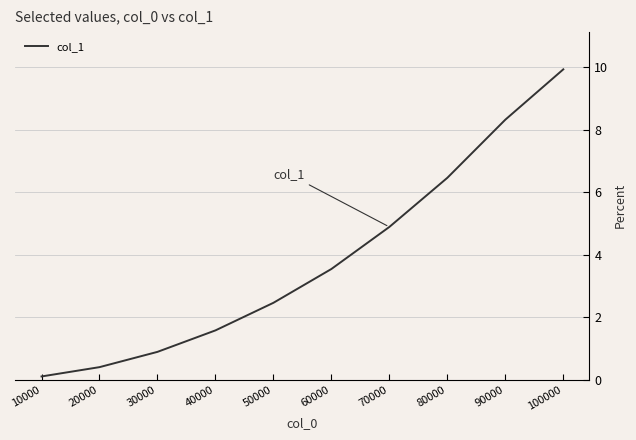

Rank the categories by value from highest to lowest.

100000, 90000, 80000, 70000, 60000, 50000, 40000, 30000, 20000, 10000